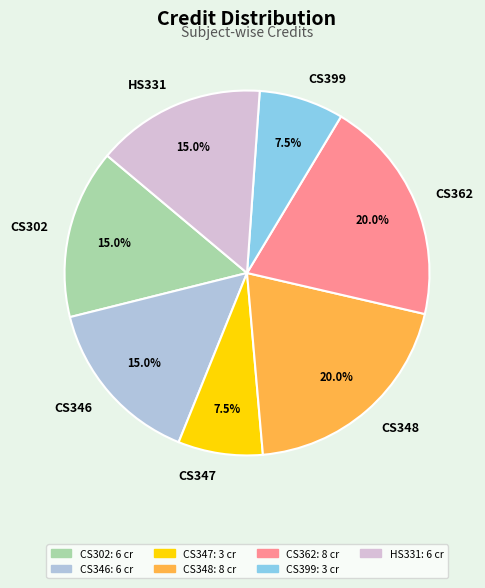

What is the ratio of the value at HS331 to the value at CS302?

1.0